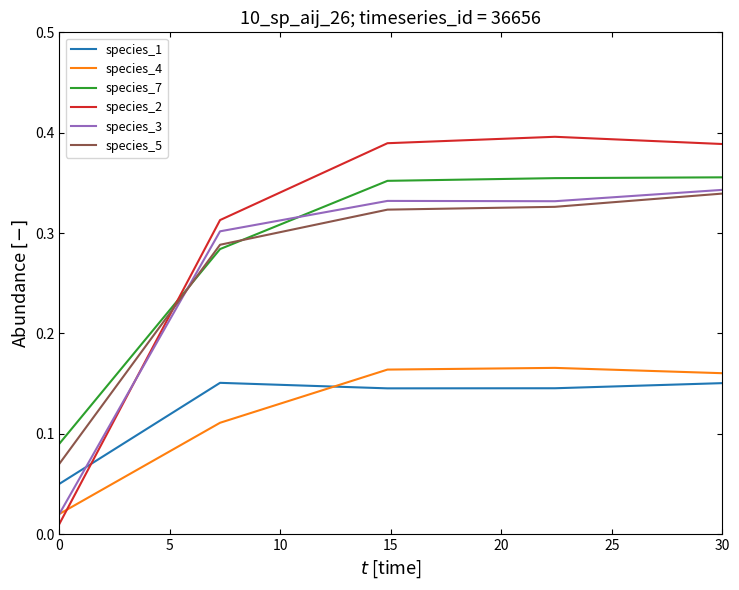

Which series has the widest spread of values?

species_2